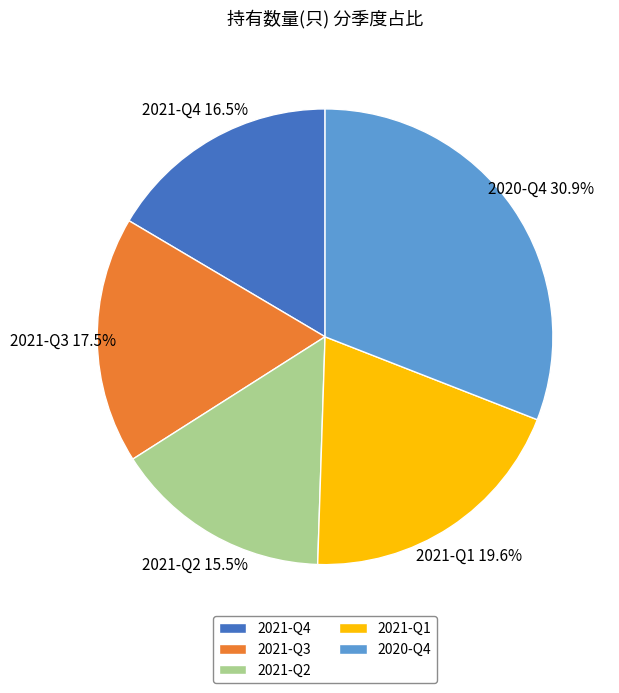

How many segments does this pie chart have?

5